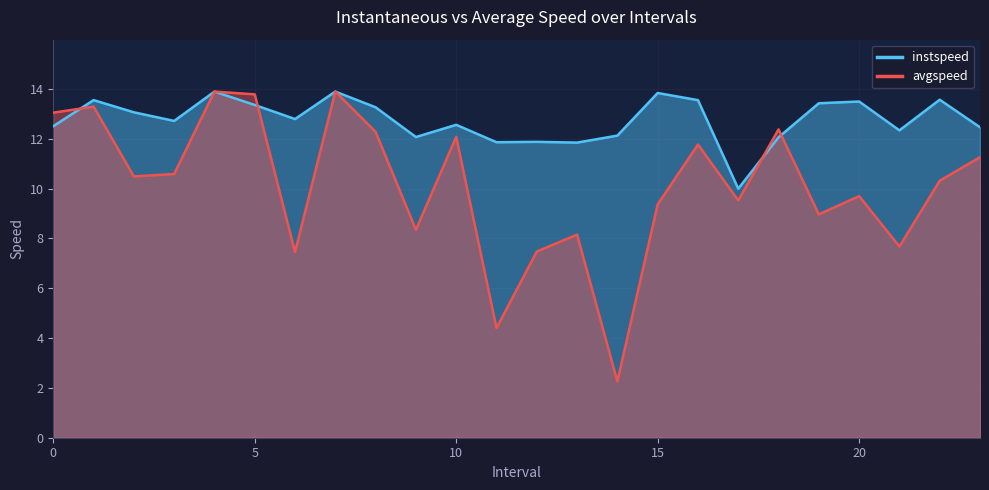

What is the difference between the maximum and minimum values in the avgspeed series?

11.6